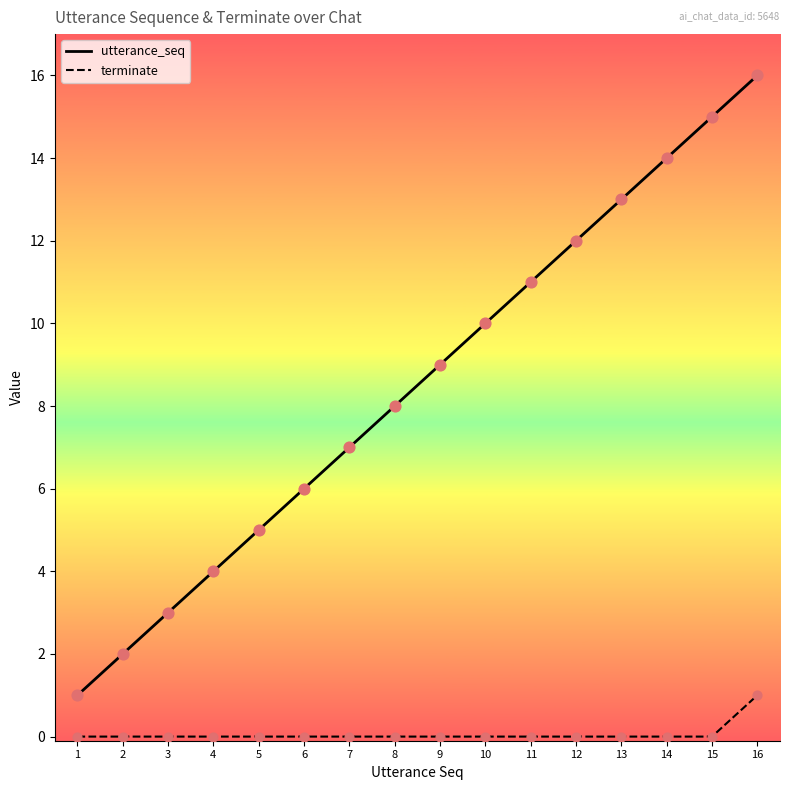

Between 1 and 3, which series saw the biggest shift?

utterance_seq